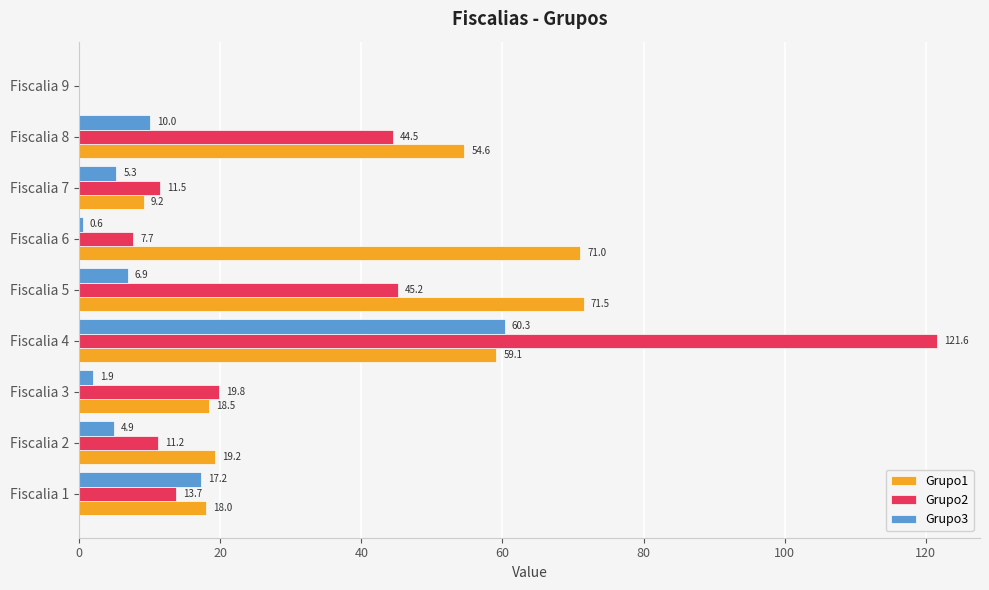

True or false: Grupo1 has a value of 18.0 at Fiscalia 1.

True